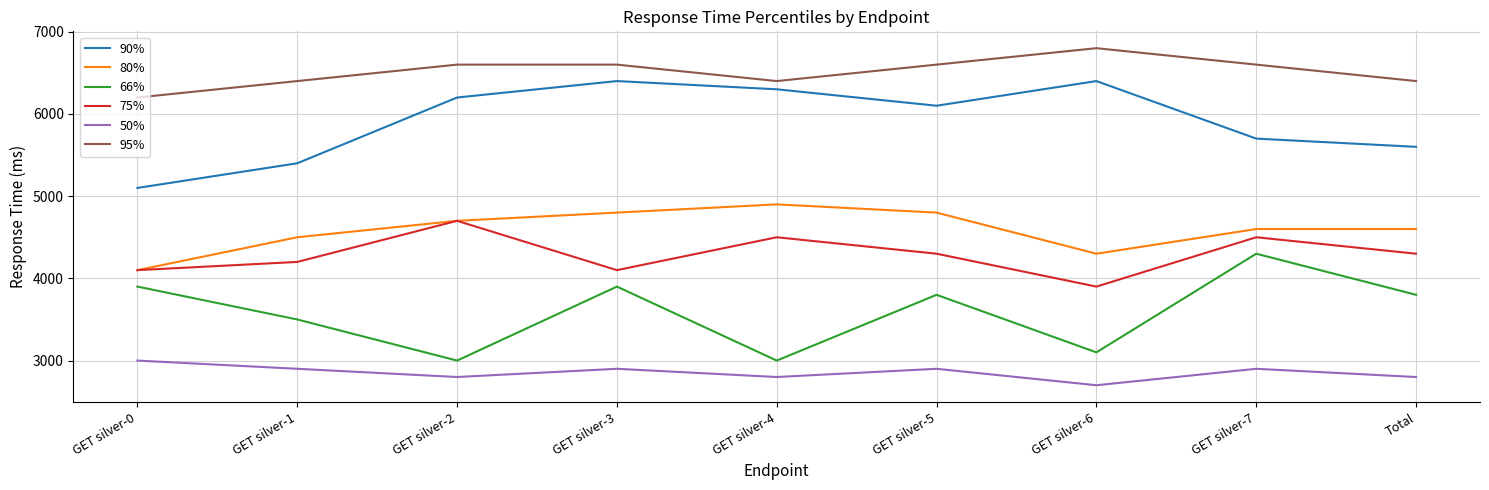

What is the lowest value of the 90% series?

5100